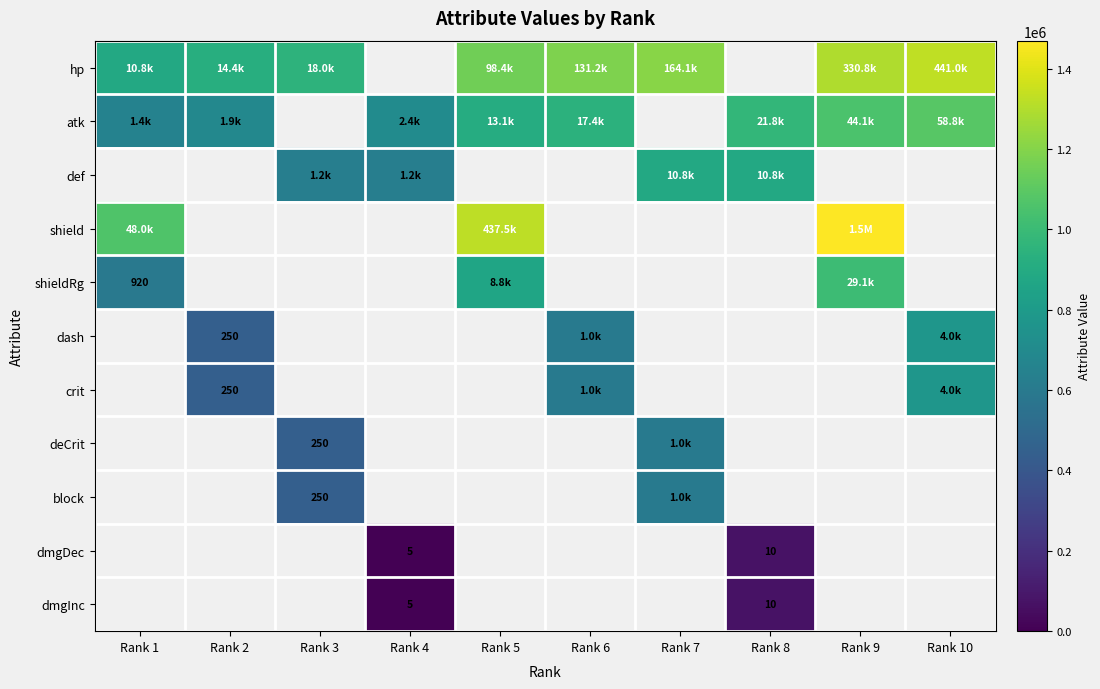

The dash series shows 10.1 at Rank 6. True or false?

False